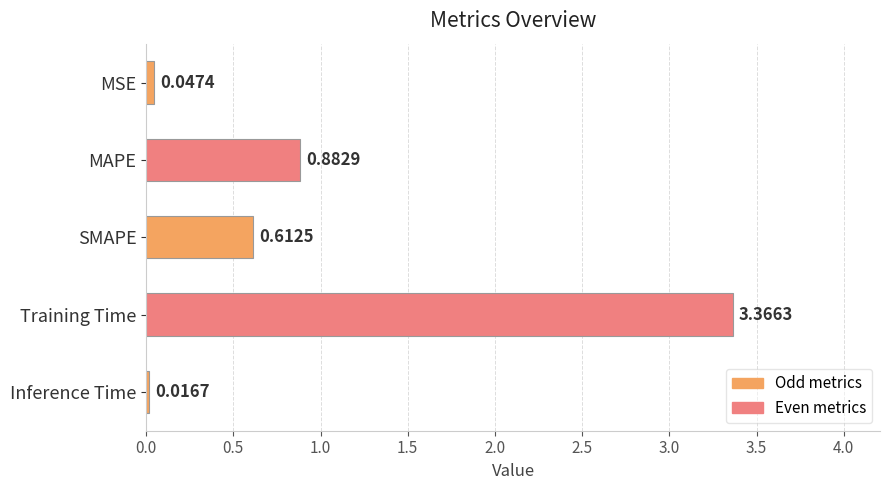

List the labels in order of value, largest first.

Training Time, MAPE, SMAPE, MSE, Inference Time